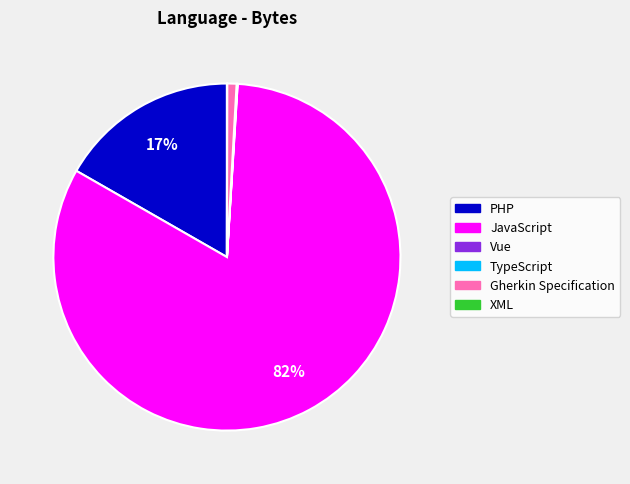

True or false: JavaScript accounts for 82% of the total.

True